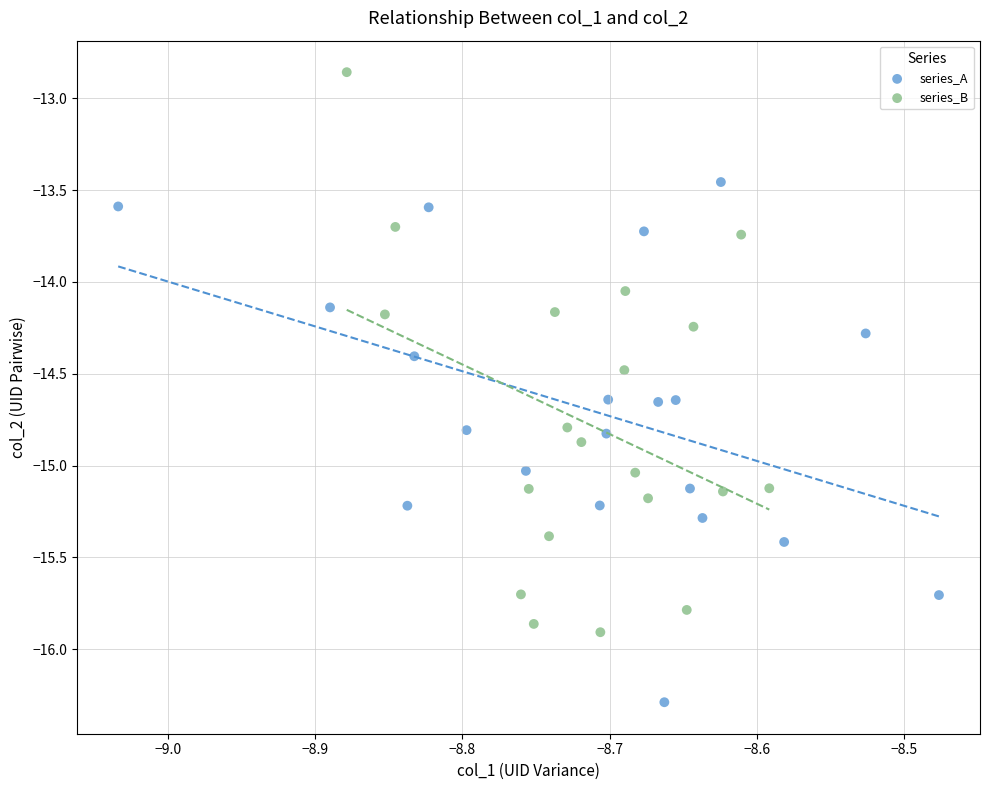

Which series has the widest spread of Y values?

series_B